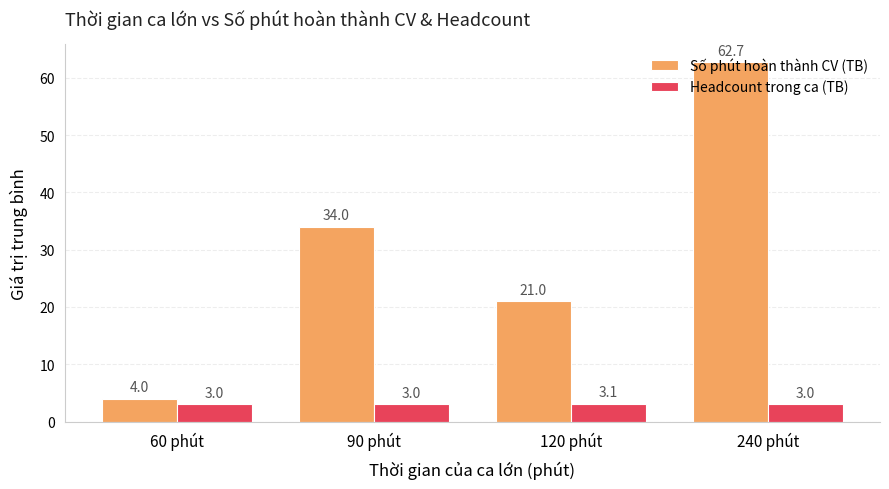

At which category does the chart reach its peak across all series?

240 phút